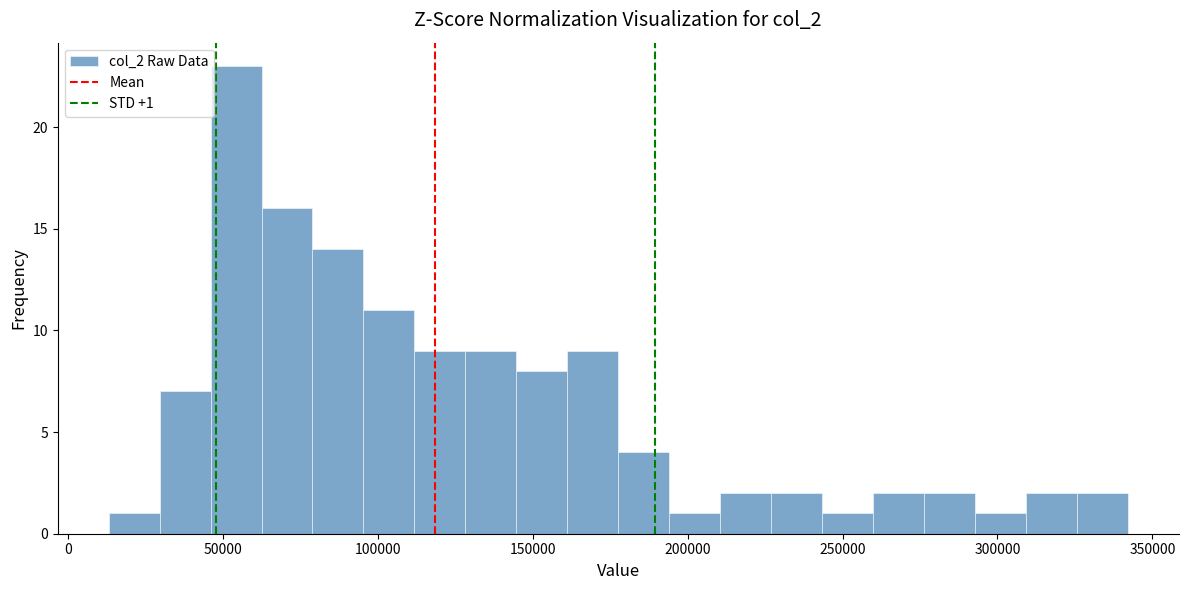

Around what value on the x-axis is the tallest bar? Give the approximate position of its centre, as read against the axis.

55000